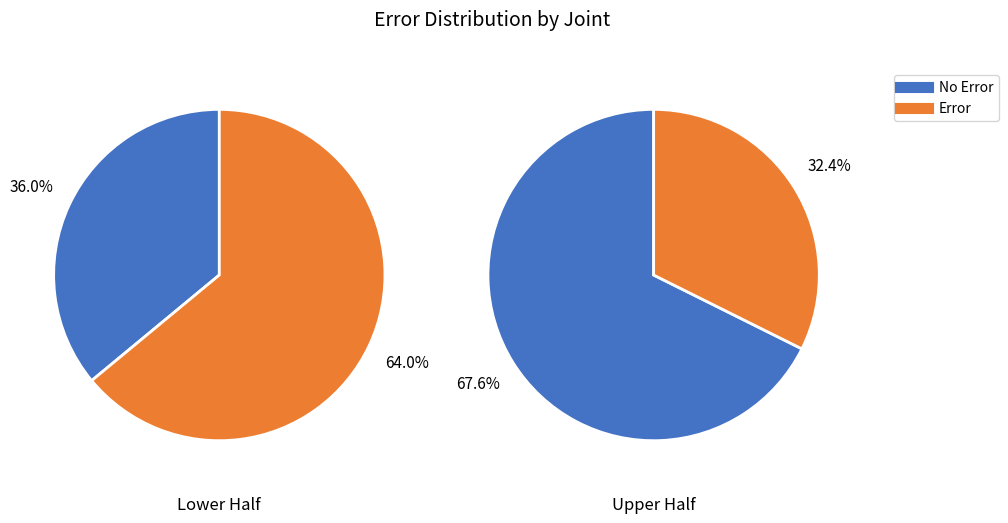

Count the number of slices in the pie.

4